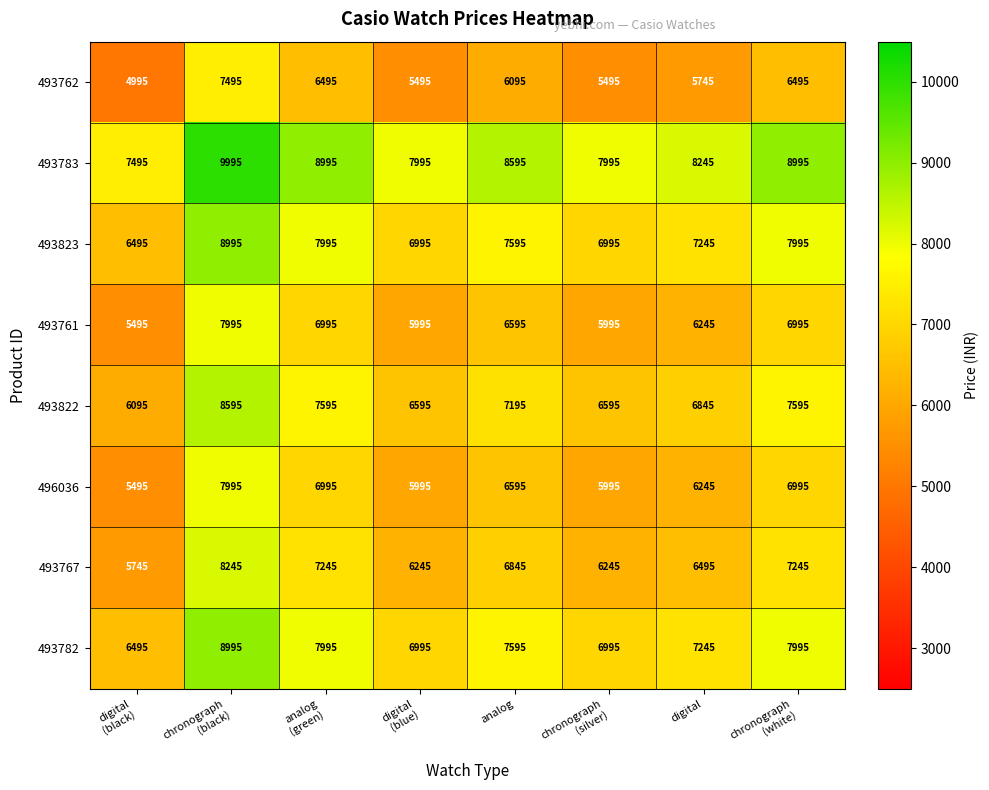

What is the difference between the maximum and minimum values in the 493823 series?

2500